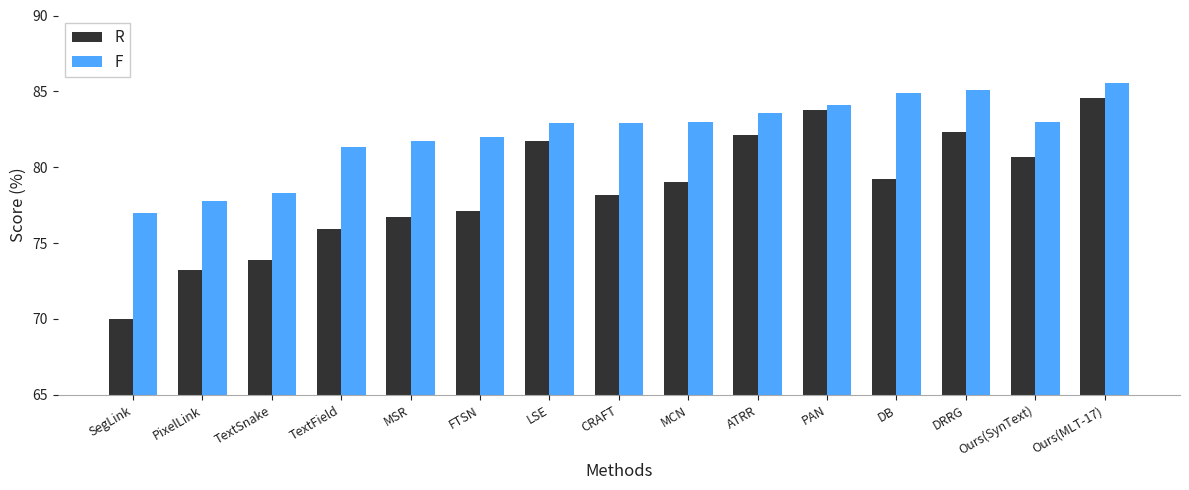

The value of F at PixelLink is 77.8. True or false?

True